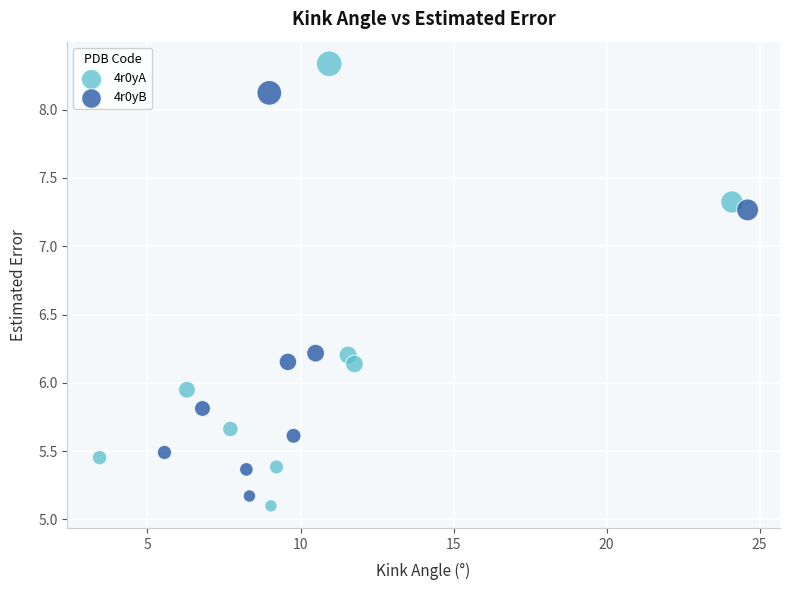

Which series reaches the maximum Y coordinate?

4r0yA